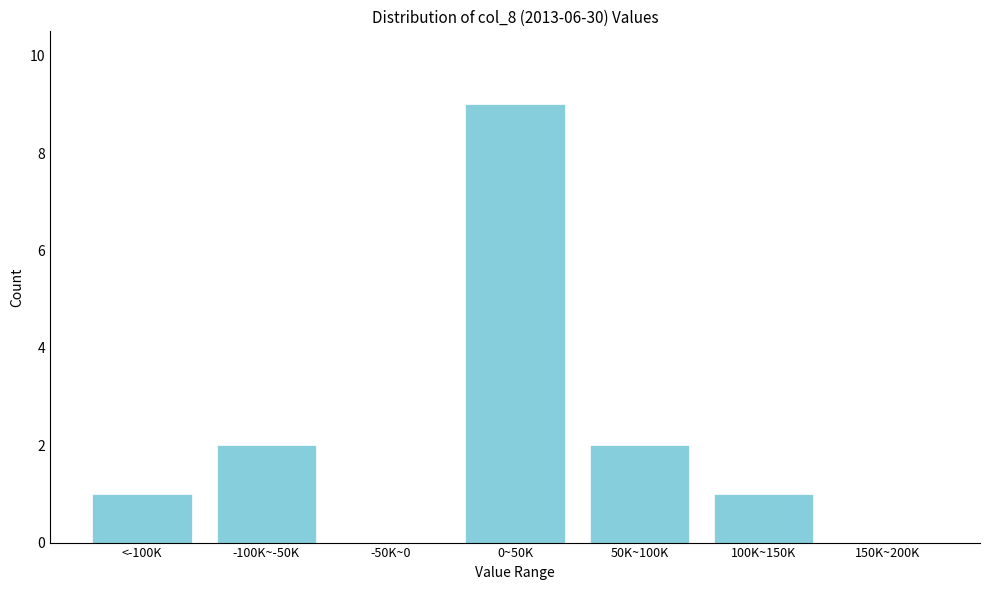

Reading left to right, what are all the values shown in this chart?

<-100K=1	-100K~-50K=2	-50K~0=0	0~50K=9	50K~100K=2	100K~150K=1	150K~200K=0